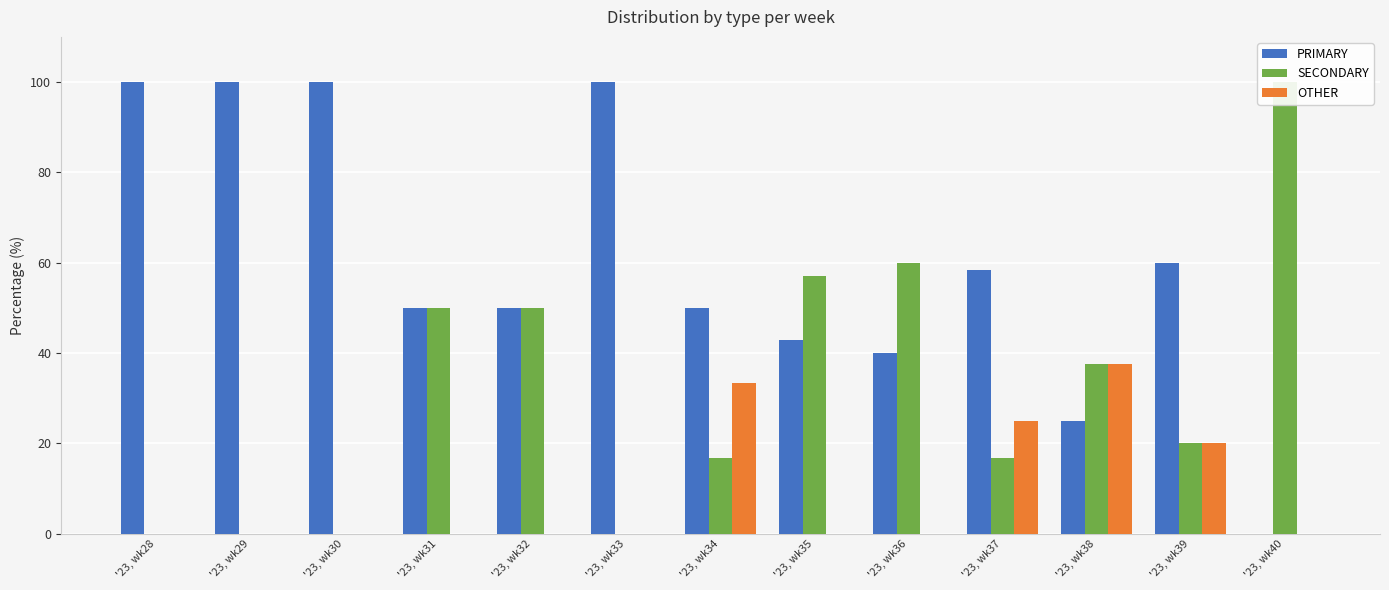

Count the number of categories in the chart.

13